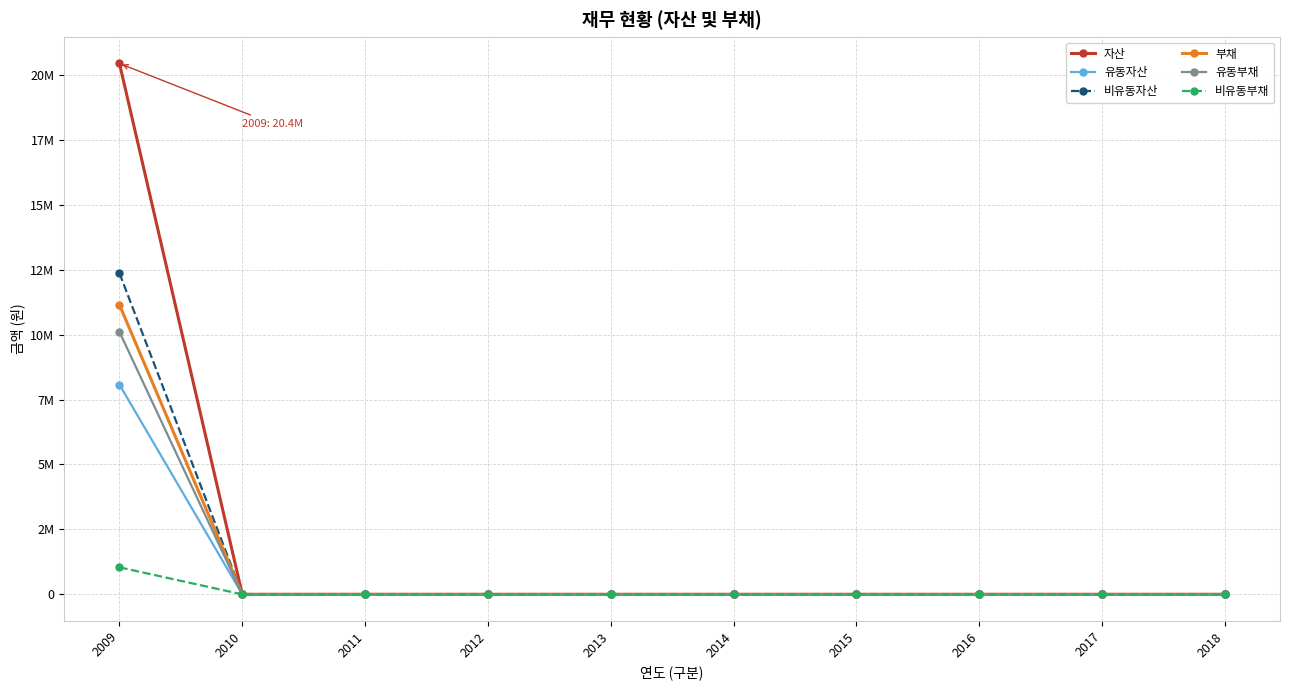

Is it true that 비유동부채 equals -685495 at 2017?

False